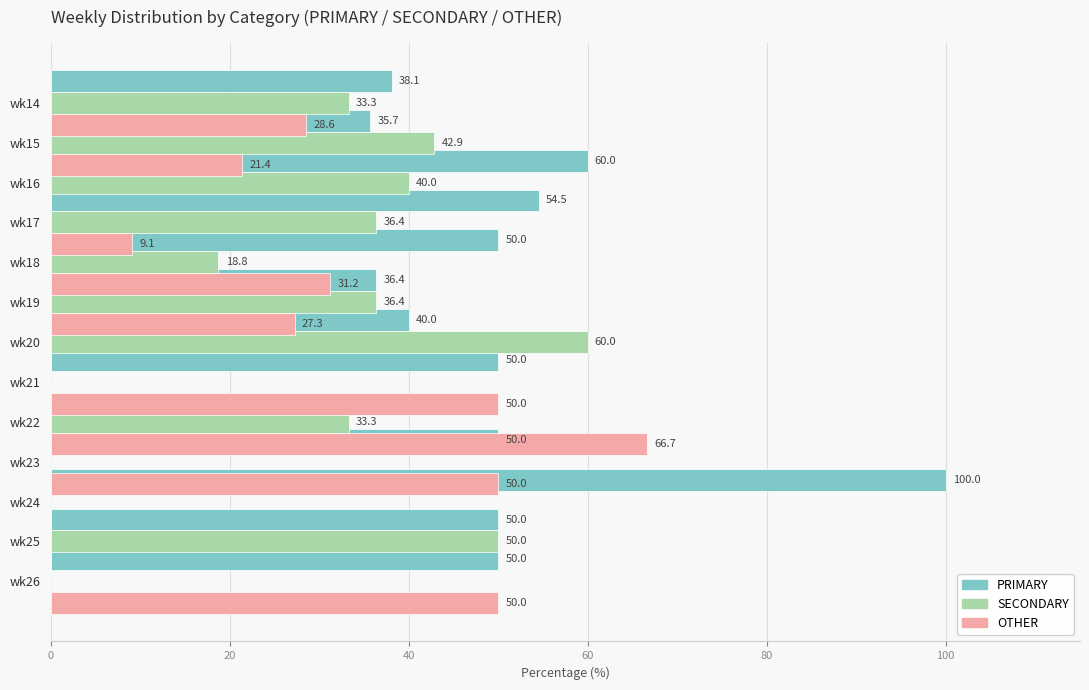

What is the average value of the SECONDARY series?

27.0